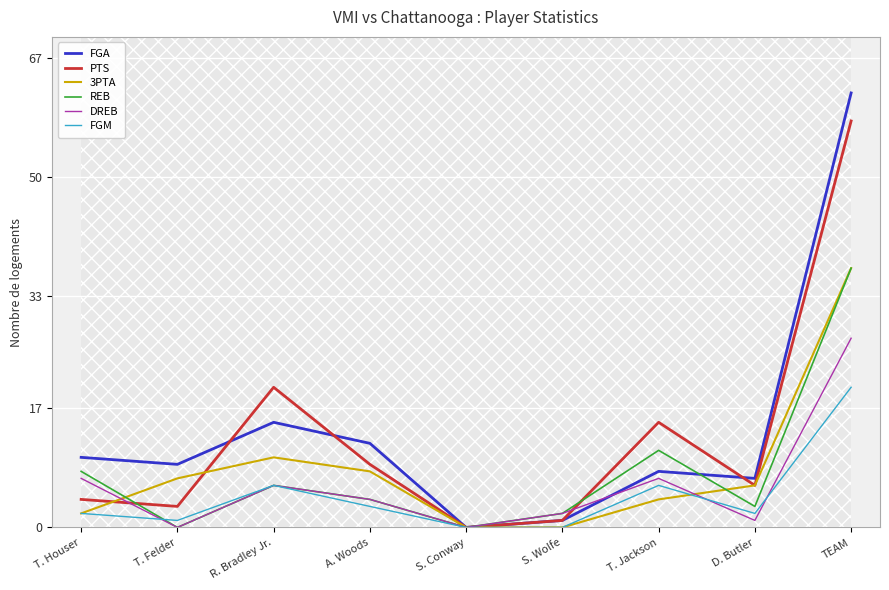

At which label is REB closest to 18?

T. Jackson